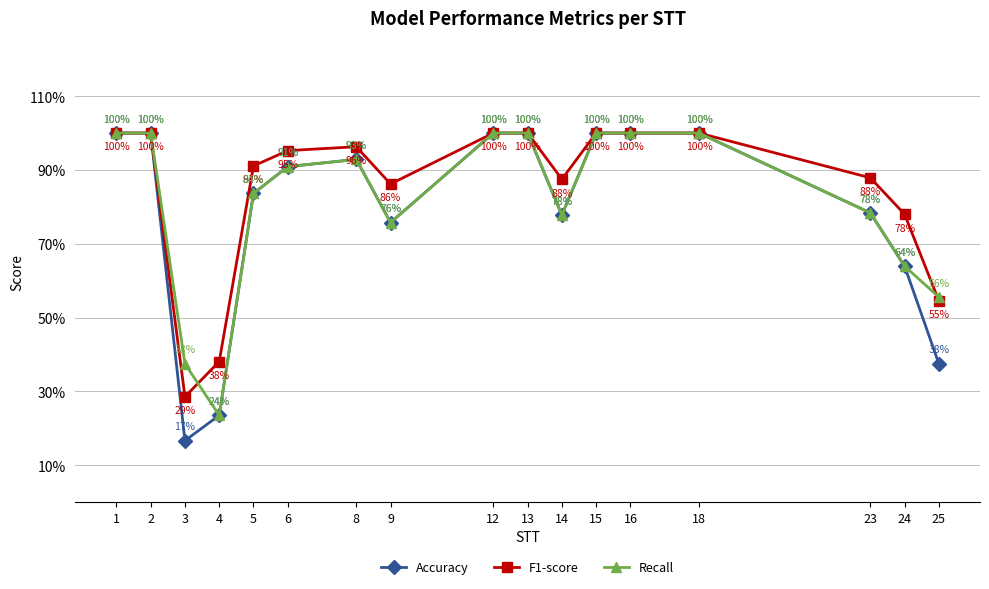

Between 6 and 16, which series saw the biggest shift?

Accuracy